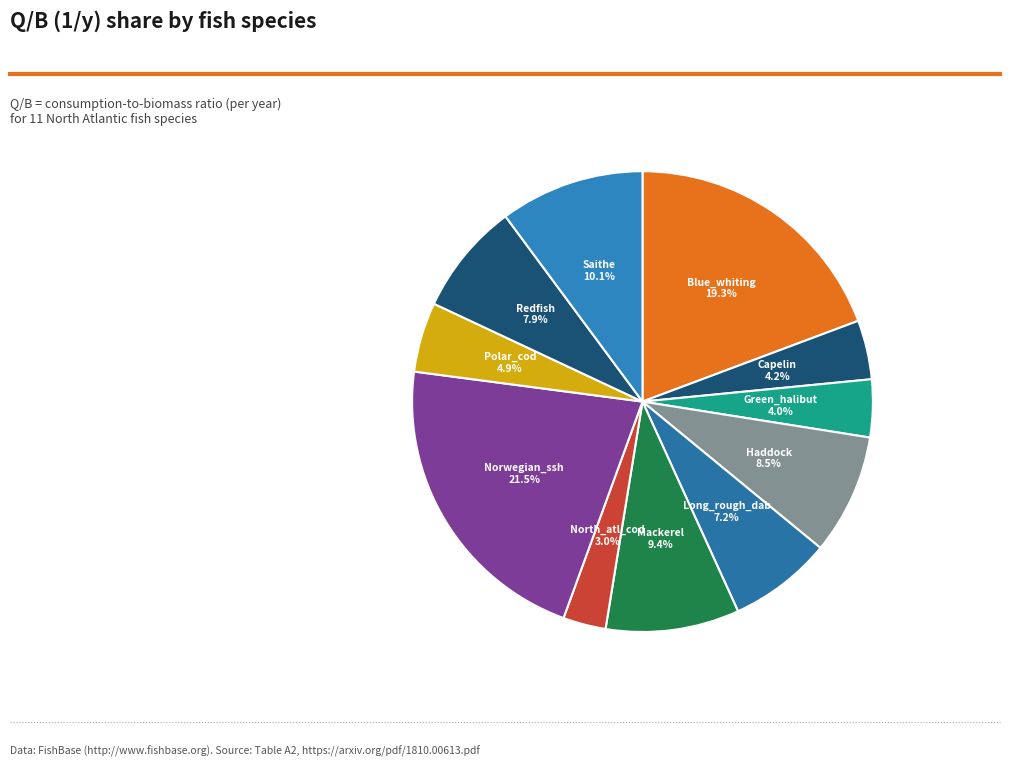

What is the total percentage of Polar_cod and Saithe?

15.0%